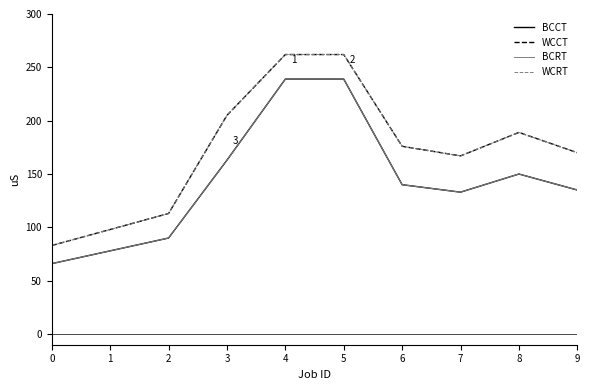

True or false: WCCT has a value of 170 at 9.

True